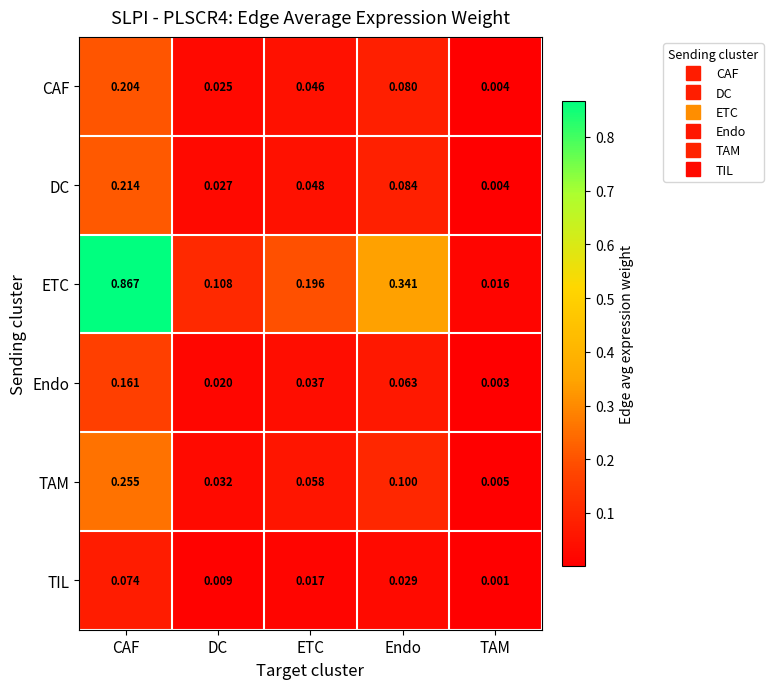

Rank the series by their maximum value, from highest to lowest.

ETC, TAM, DC, CAF, Endo, TIL